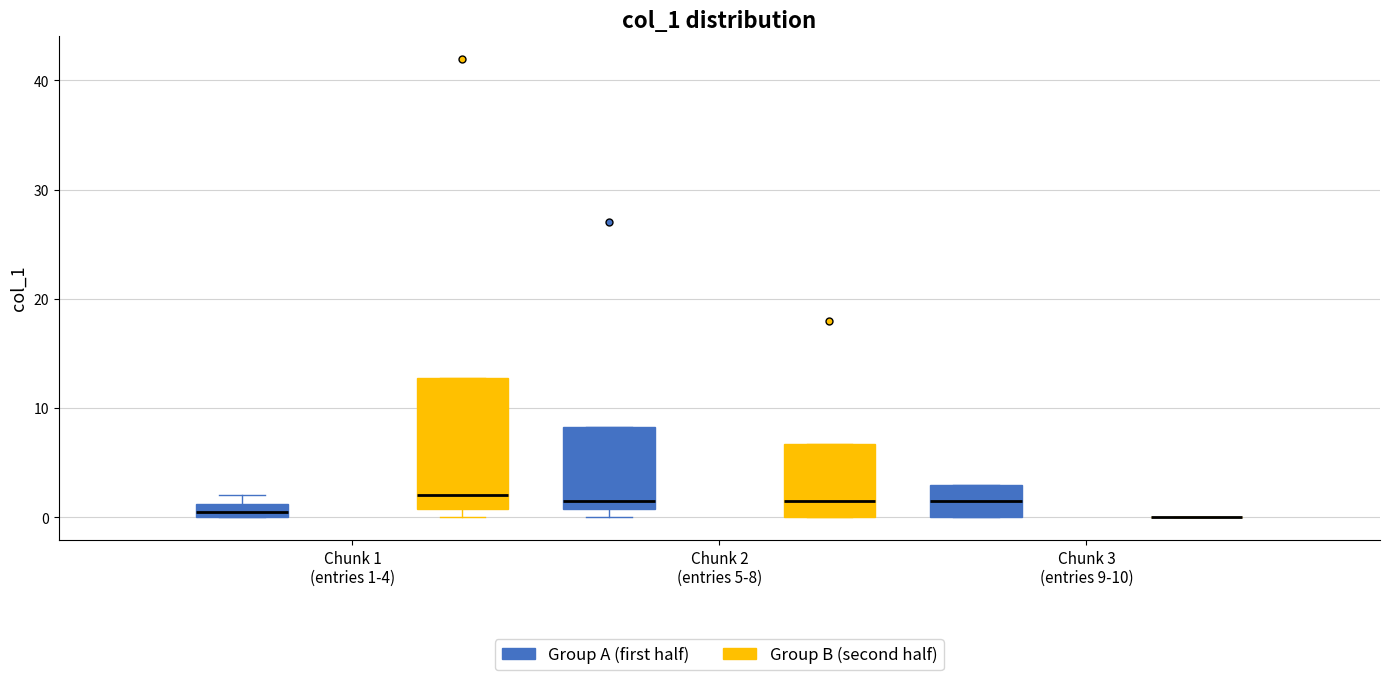

Where is the upper edge of the box for Chunk 2 (entries 5-8) (Group A (first half)) on the y-axis? The values are not printed on the chart, so give them approximately, as read against the axis.

8